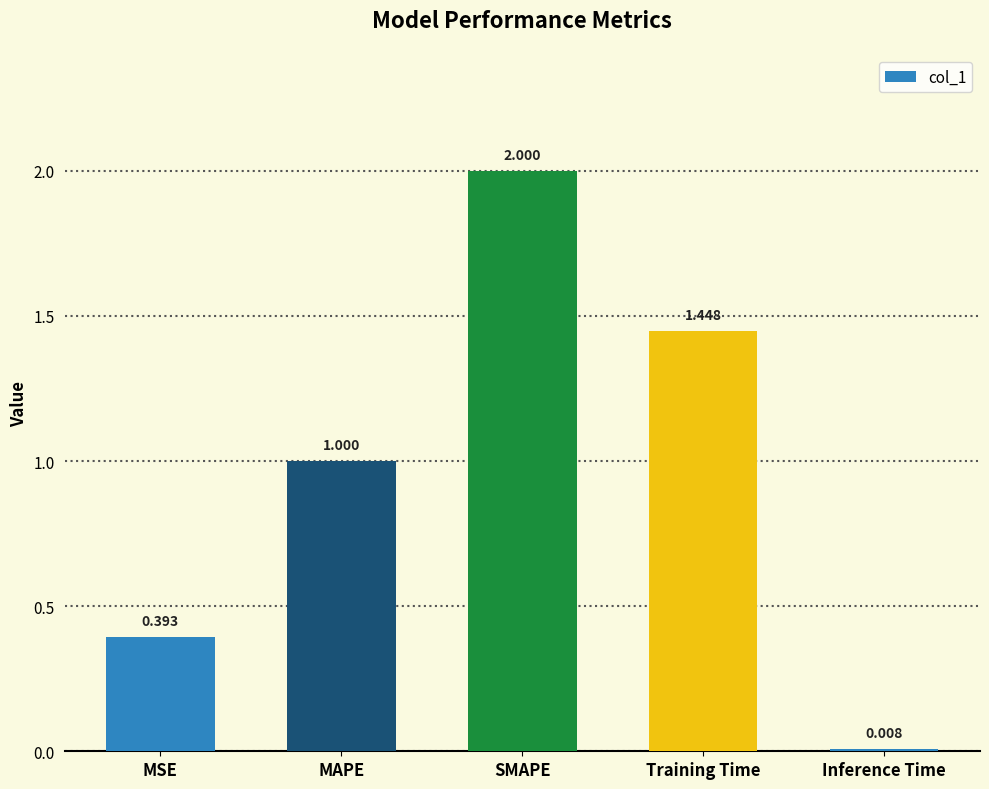

Which label corresponds to the largest value in the chart?

SMAPE